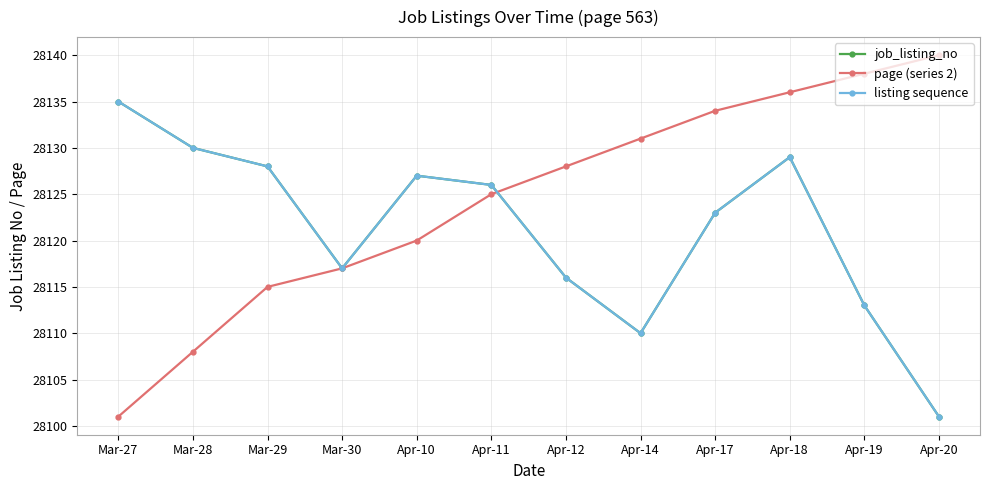

Is this an area chart (filled region under the line)?

No